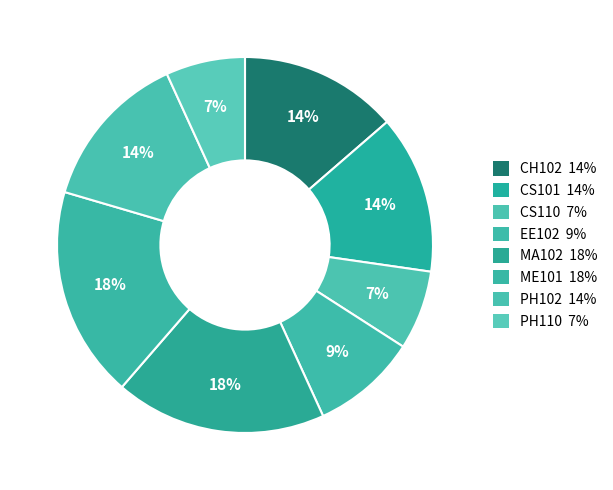

What percentage is the PH102 slice, to the nearest percent?

14%